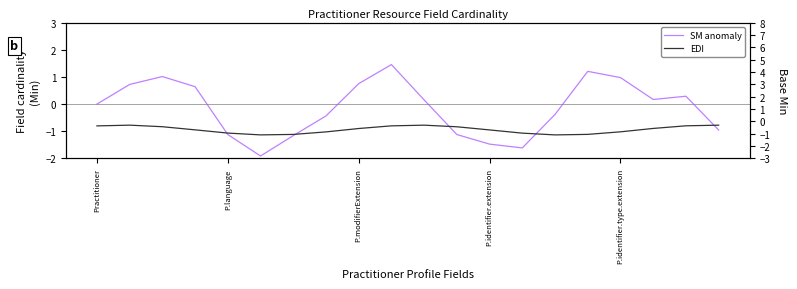

In SM anomaly, how many points are lower than both neighbors (excluding endpoints)?

3